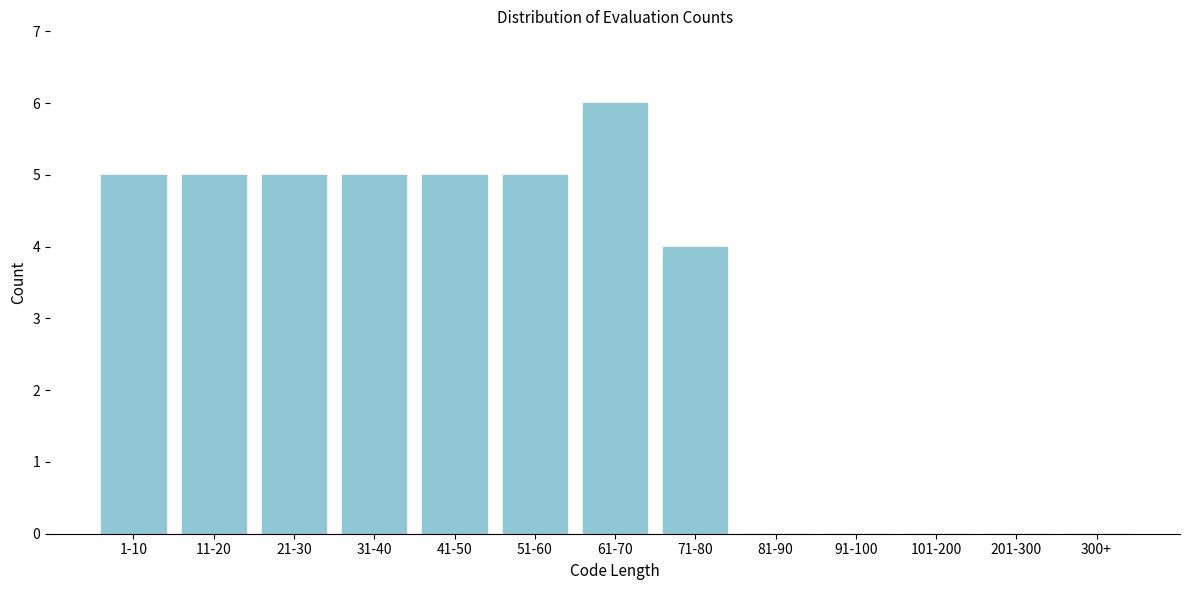

Reading left to right, what are all the values shown in this chart?

1-10=5	11-20=5	21-30=5	31-40=5	41-50=5	51-60=5	61-70=6	71-80=4	81-90=0	91-100=0	101-200=0	201-300=0	300+=0